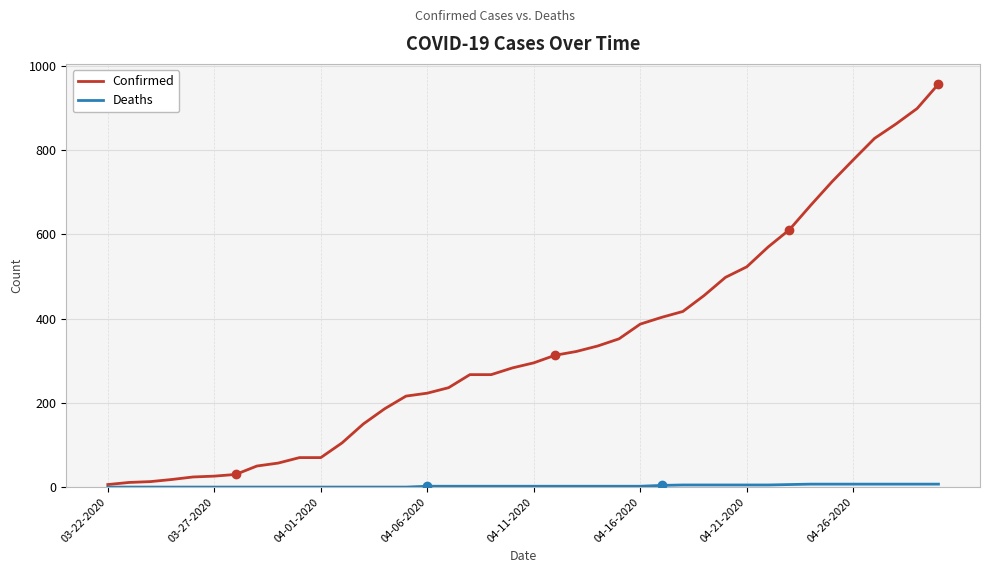

Which series has the largest range (max minus min)?

Confirmed